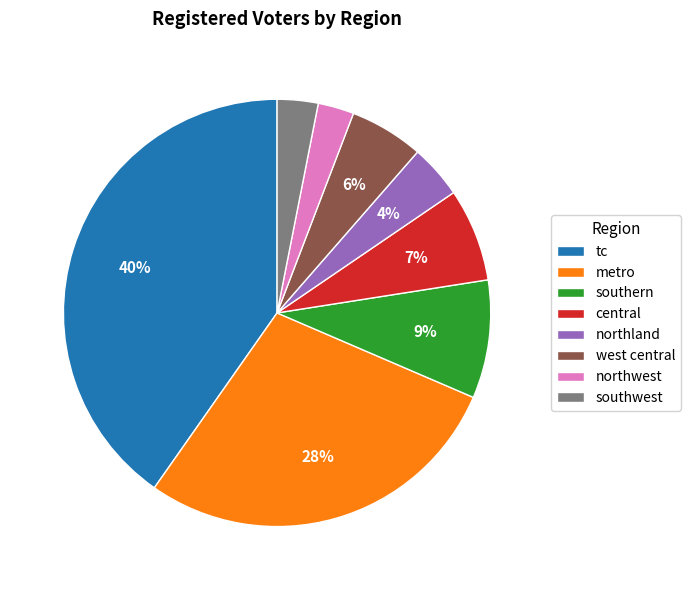

Do west central and central together represent more than half of the pie?

No